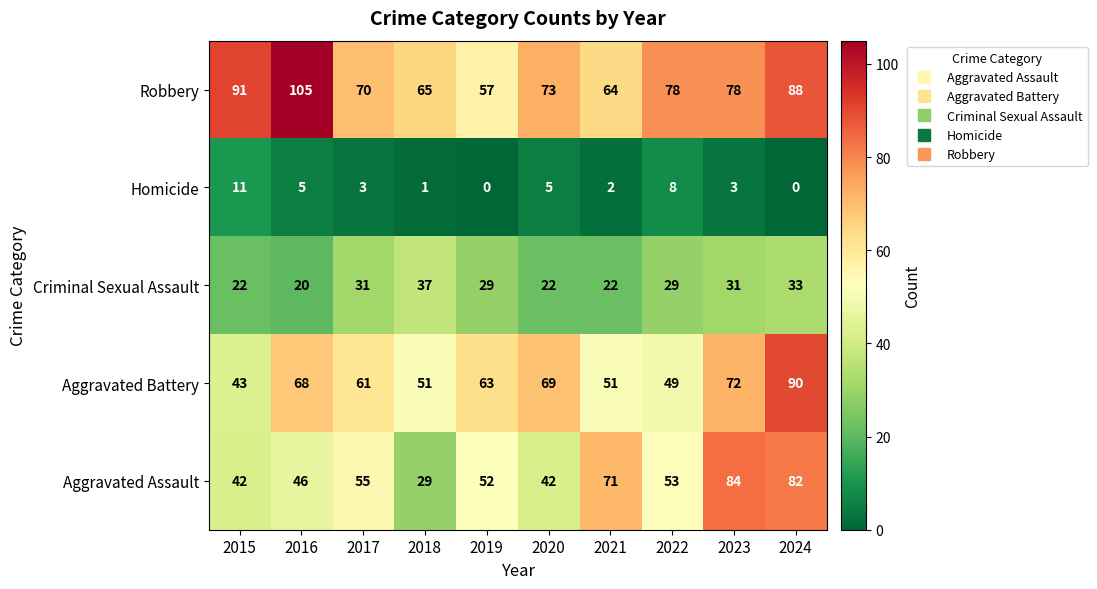

Which category has the lowest value in the Aggravated Assault series?

2018